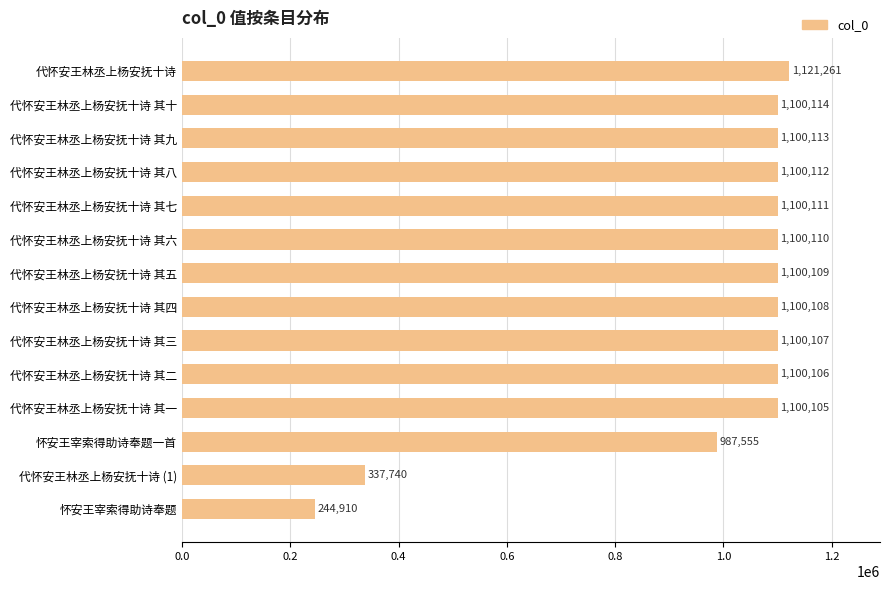

What is the label of the 2nd bar from the bottom?

代怀安王林丞上杨安抚十诗 (1)